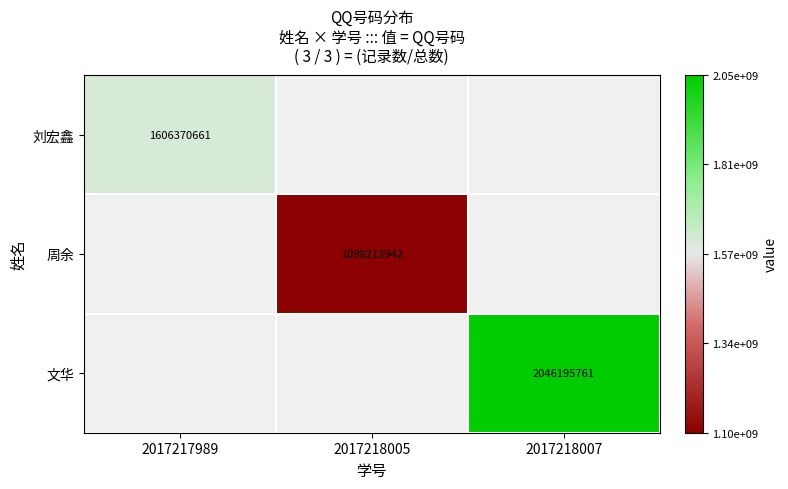

Is it true that 刘宏鑫 equals 655038525 at 2017217989?

False